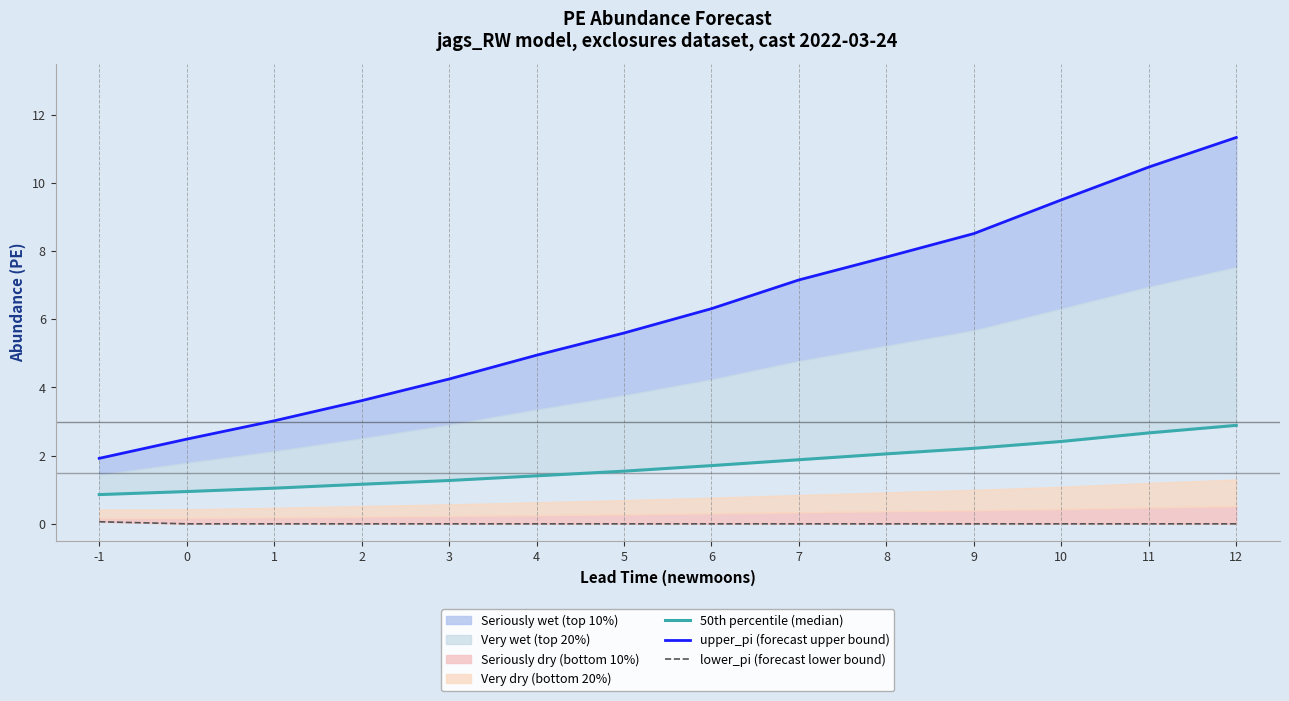

How many lines are shown in the chart?

3